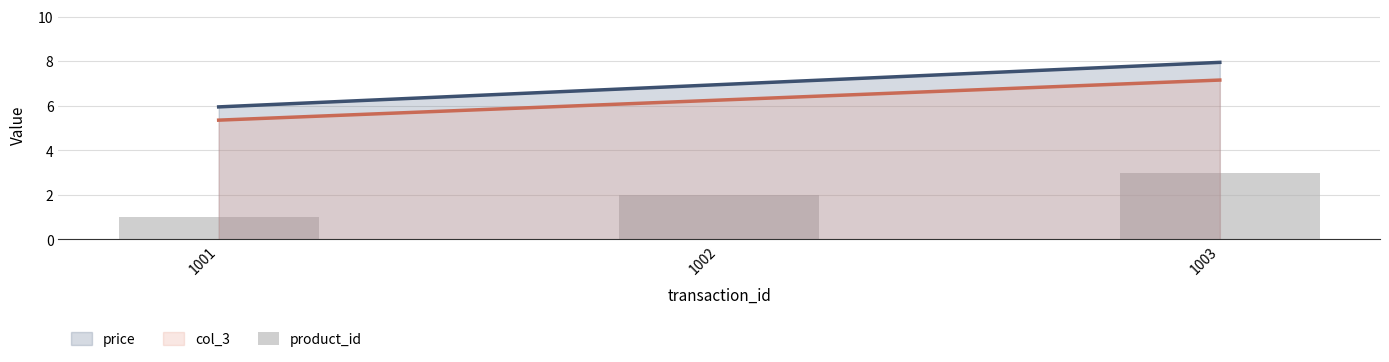

At which category does the chart reach its minimum across all series?

1001